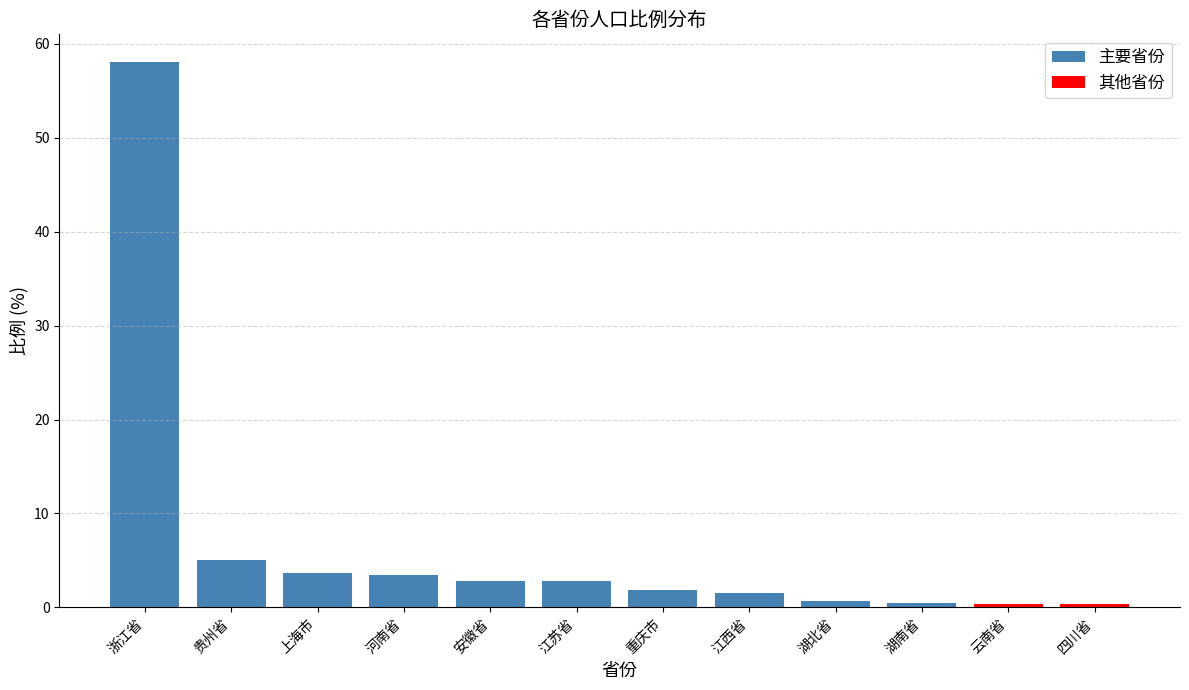

At which label is 主要省份 closest to 29?

贵州省